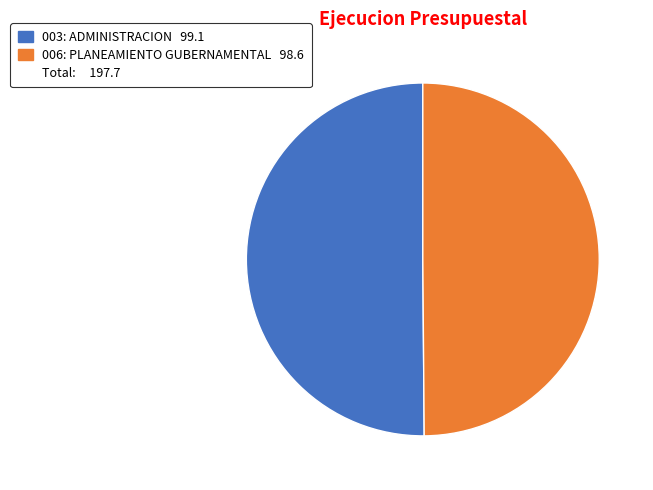

Which category has the smallest portion of the pie?

006: PLANEAMIENTO GUBERNAMENTAL